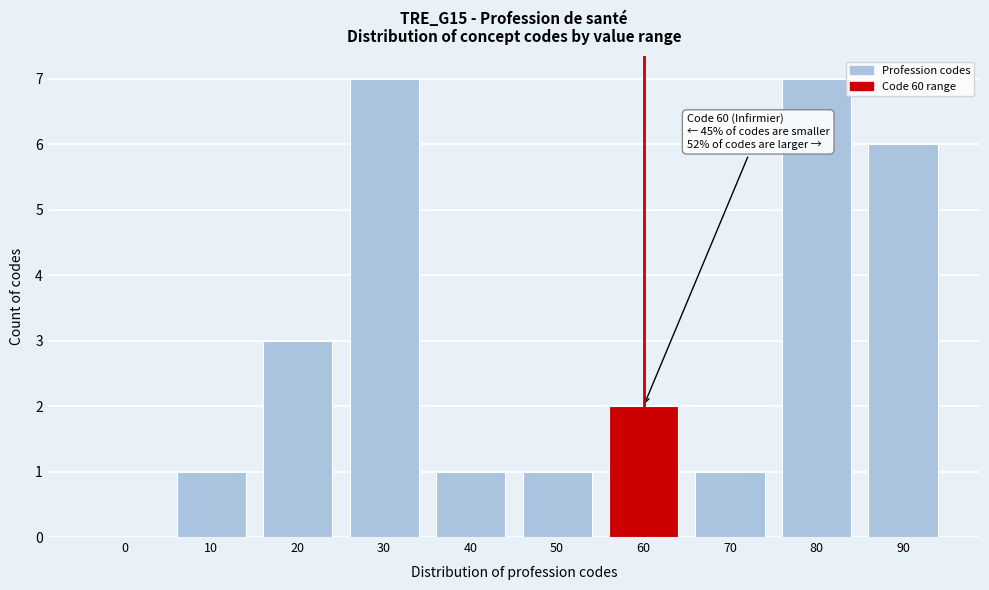

Reading right to left, transcribe all the data shown in this chart.

90=6	80=7	70=1	60=2	50=1	40=1	30=7	20=3	10=1	0=0